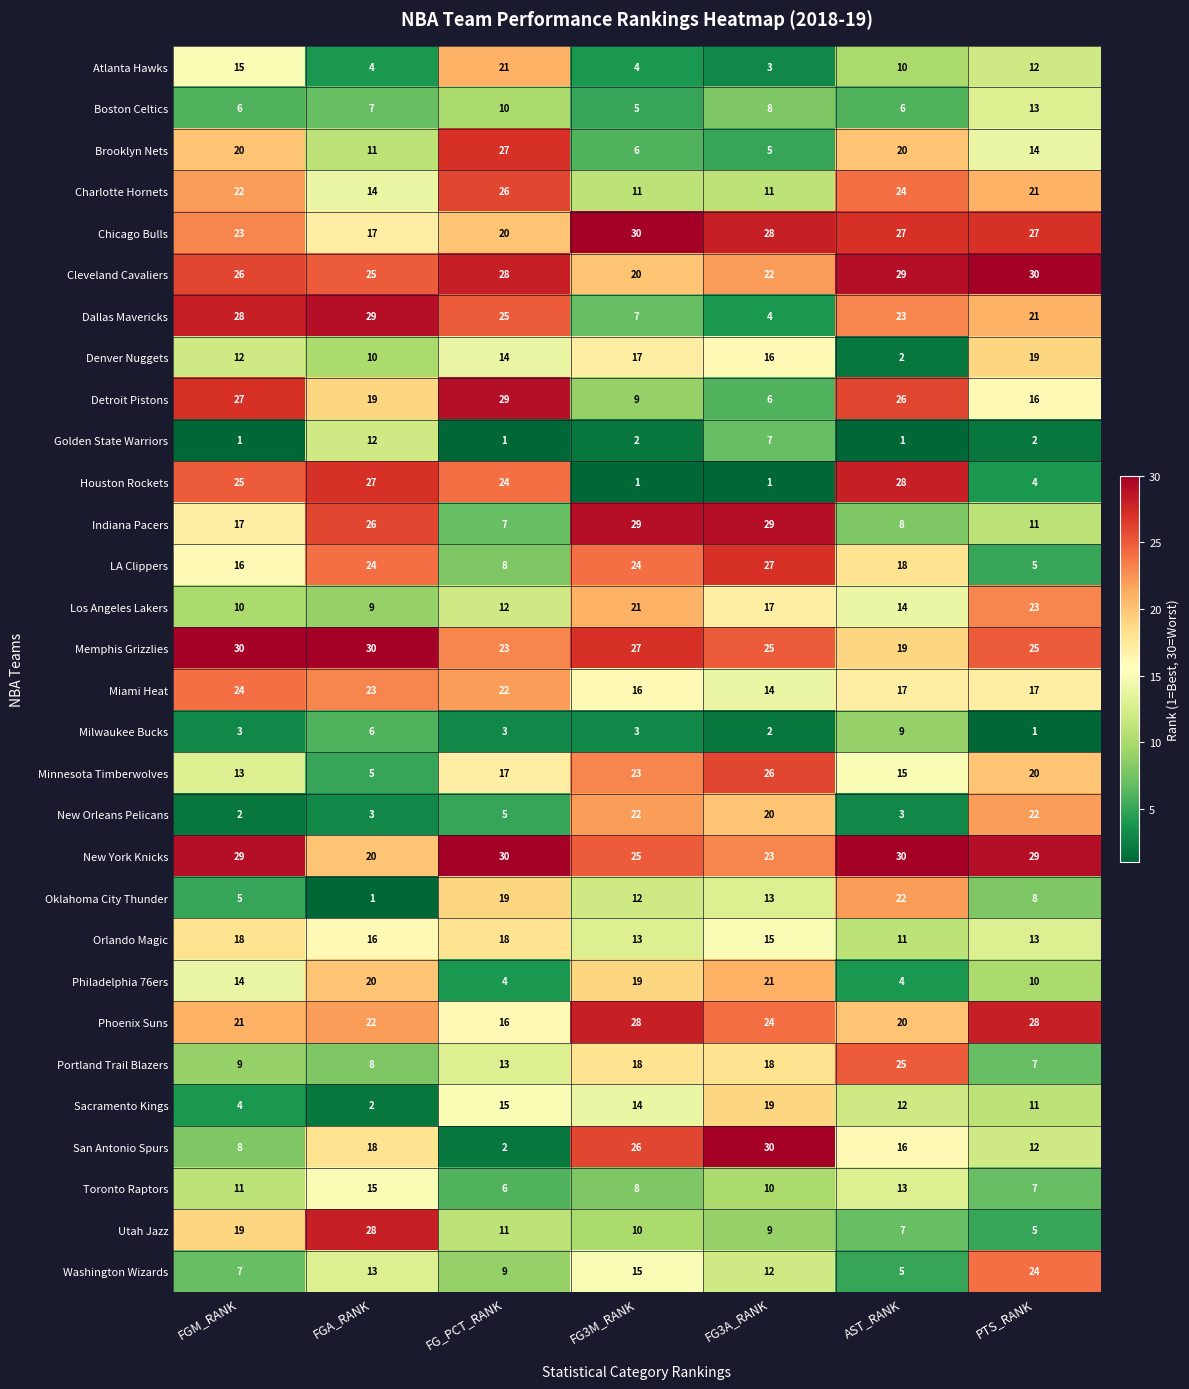

What is the lowest value of the Orlando Magic series?

11